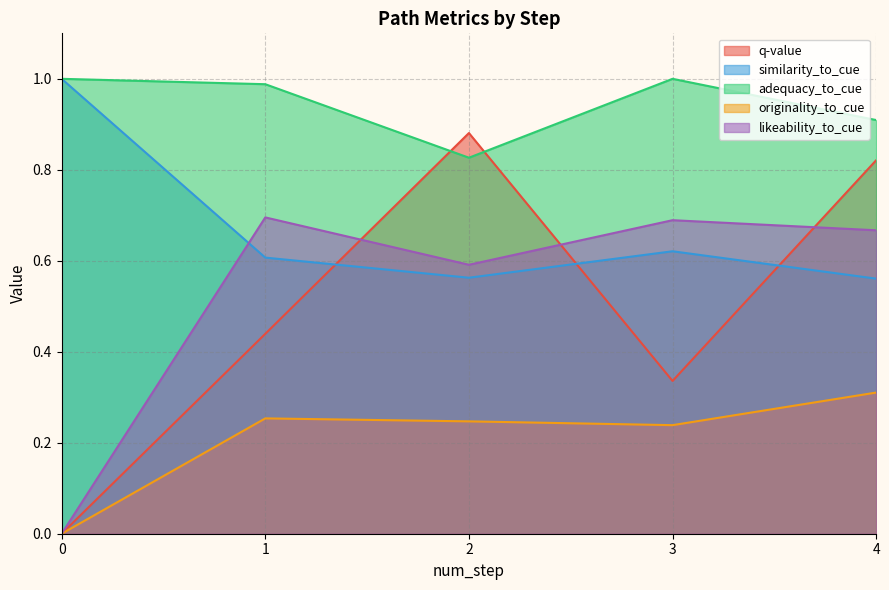

List the series in order of their peak value, lowest first.

originality_to_cue, likeability_to_cue, q-value, similarity_to_cue, adequacy_to_cue